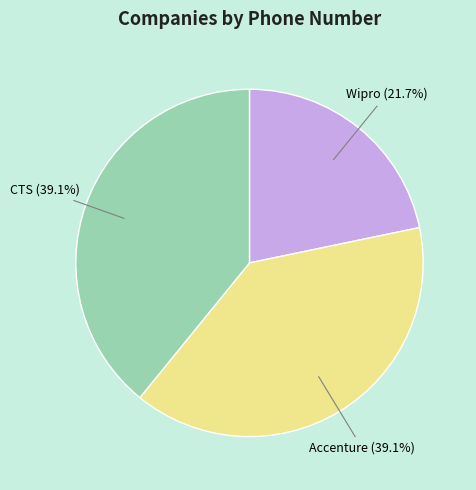

Is Accenture the majority of the pie?

No